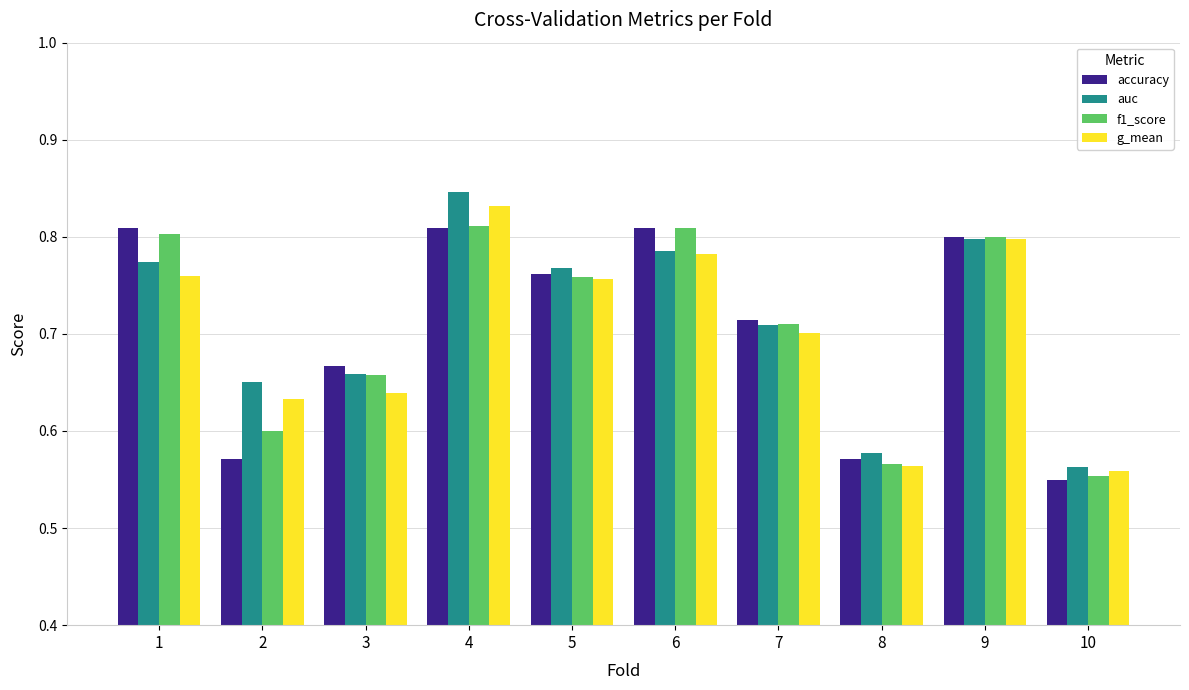

What is the total value across all series at 10?

2.2